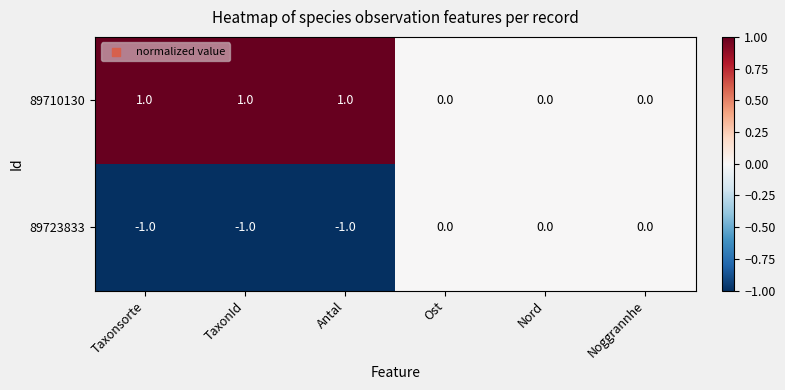

List the series in order of their peak value, lowest first.

89723833, 89710130